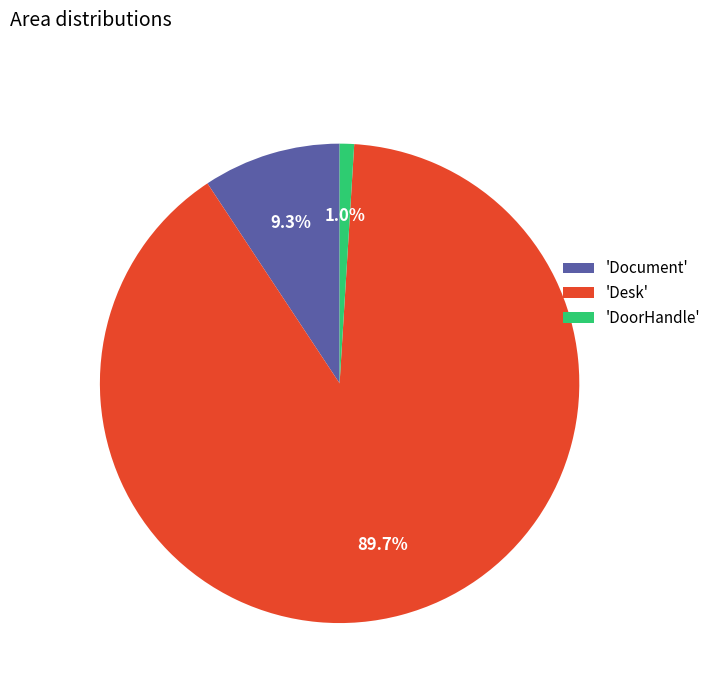

Does 'DoorHandle' represent more than half of the total?

No